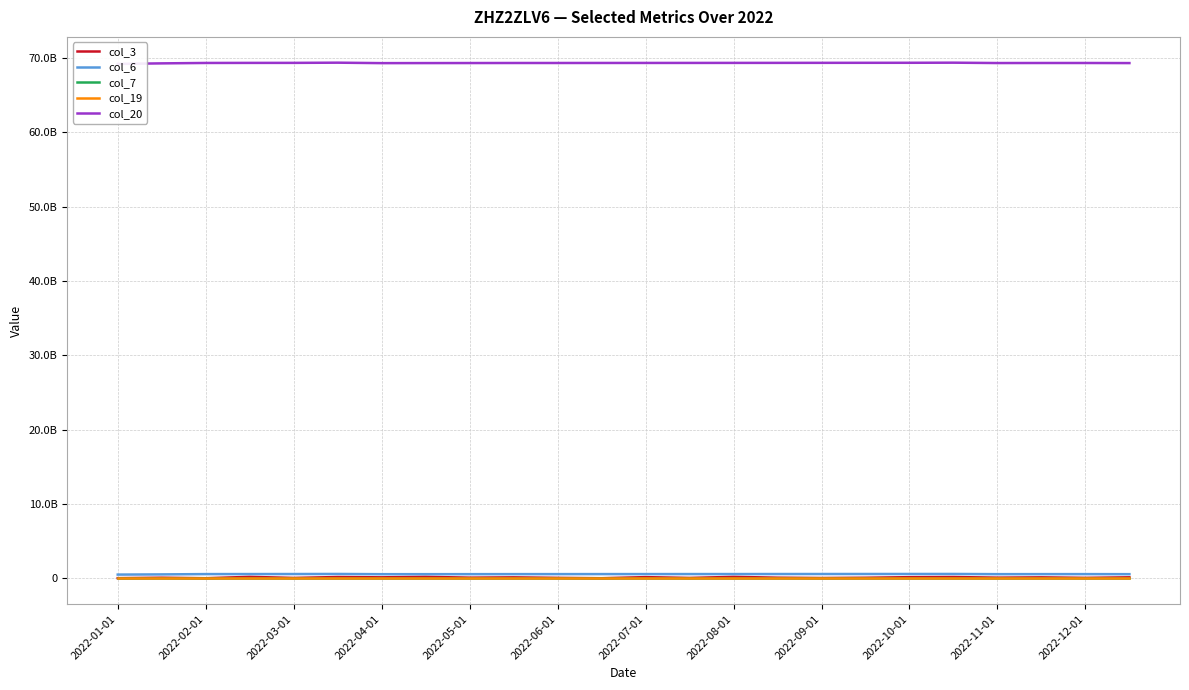

What is the average value of the col_19 series?

19023